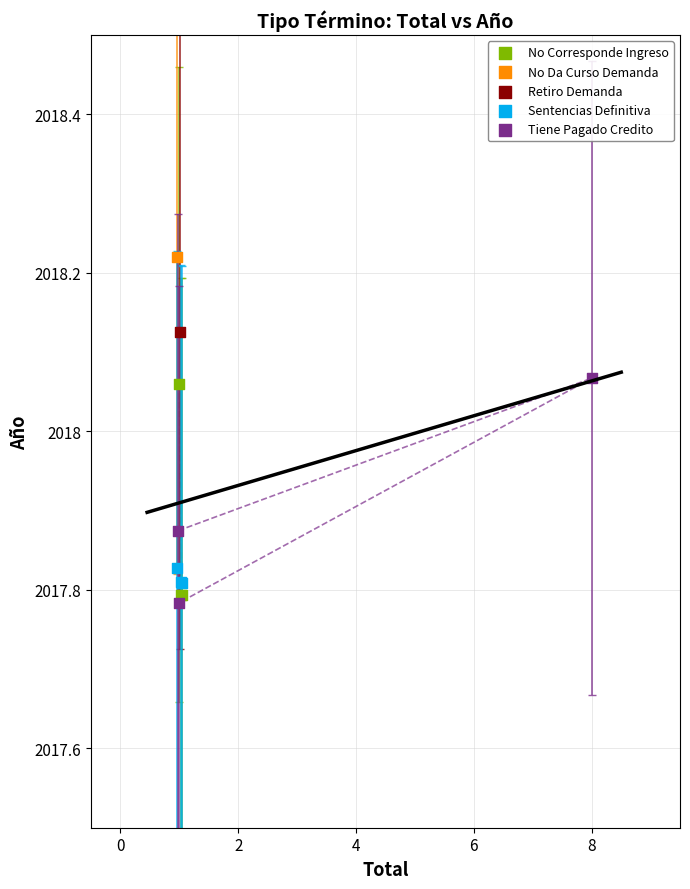

Which series contains the lowest Y value?

Tiene Pagado Credito